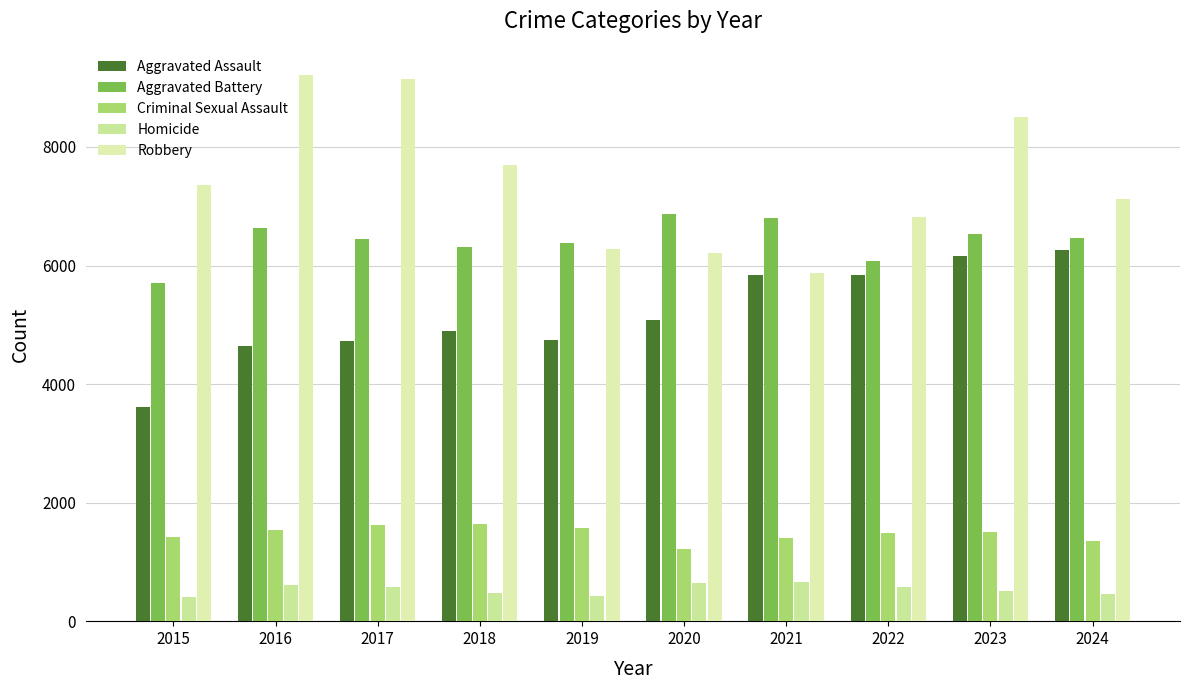

At which category is the sum across all series the highest?

2023